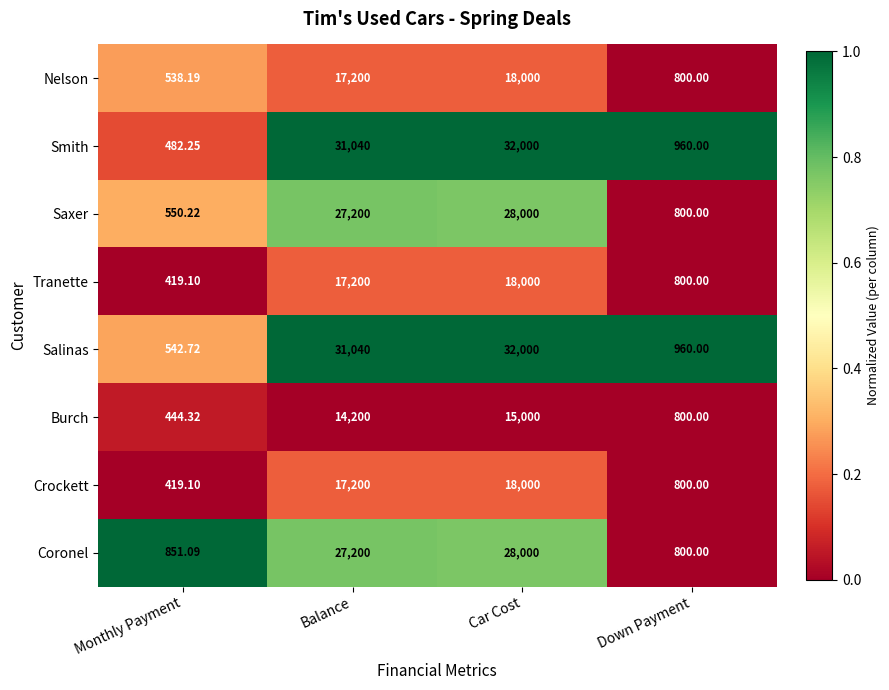

At which category is the sum across all series the highest?

Car Cost